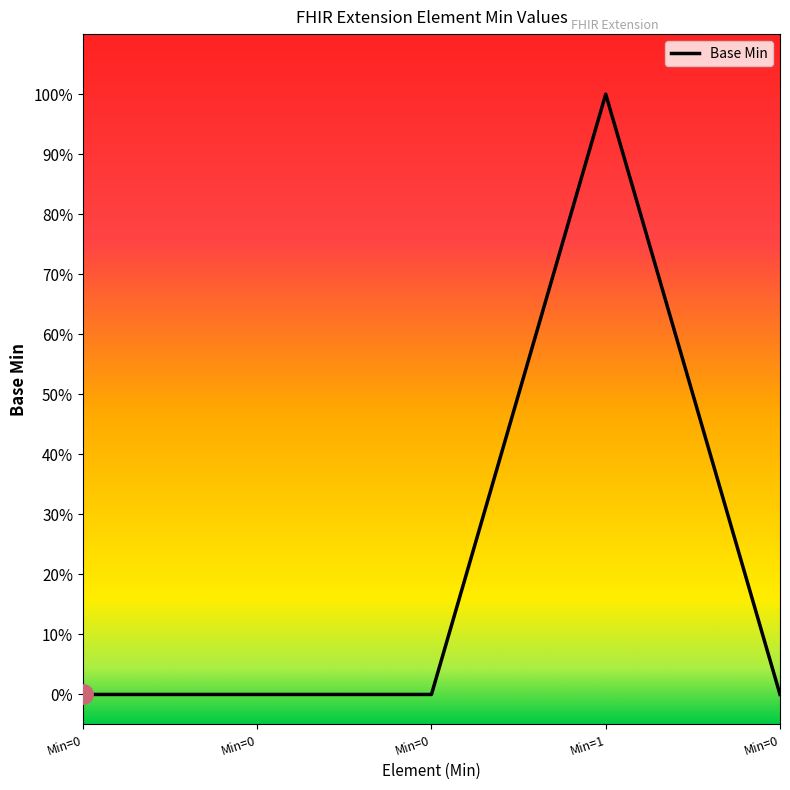

True or false: the data shows 0.5 at Min=1.

False